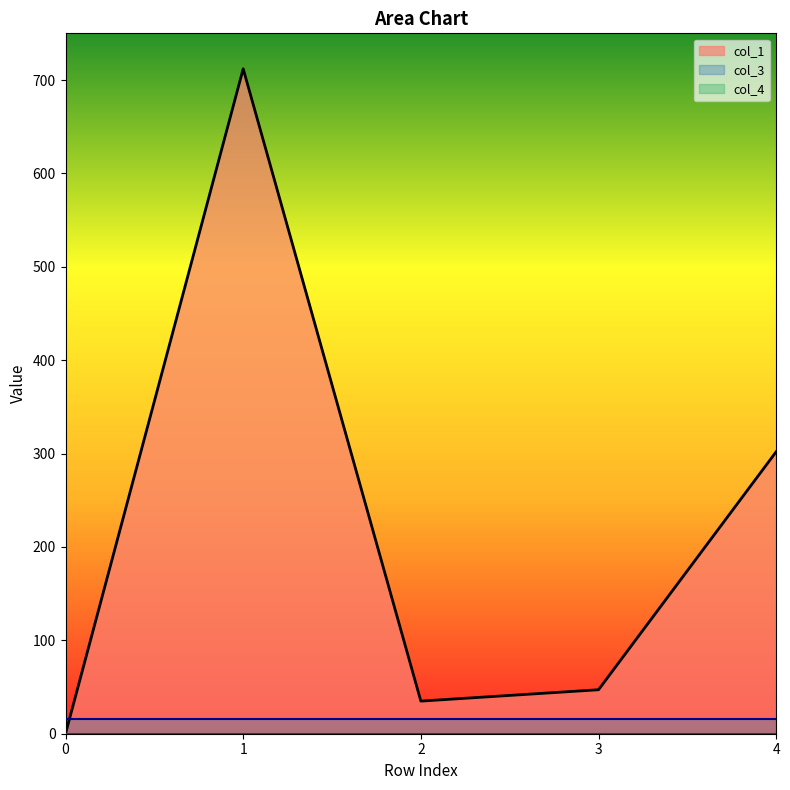

What are all the series names shown in the legend?

col_1, col_3, col_4